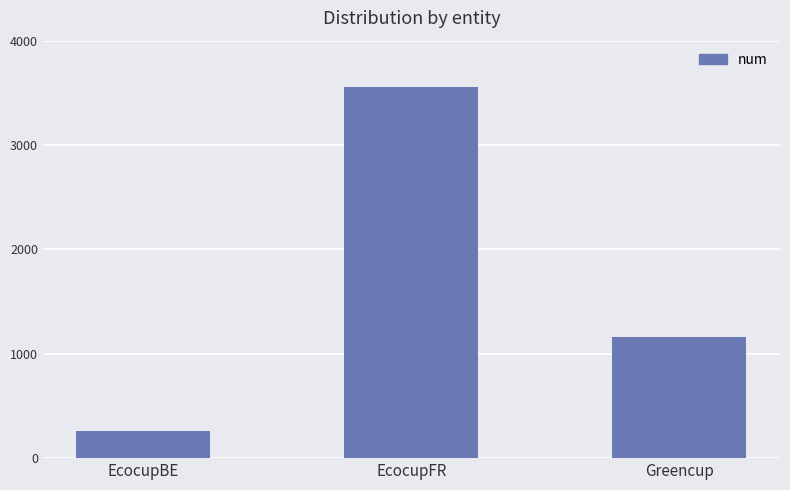

What is the change in value from EcocupBE to EcocupFR?

+3299